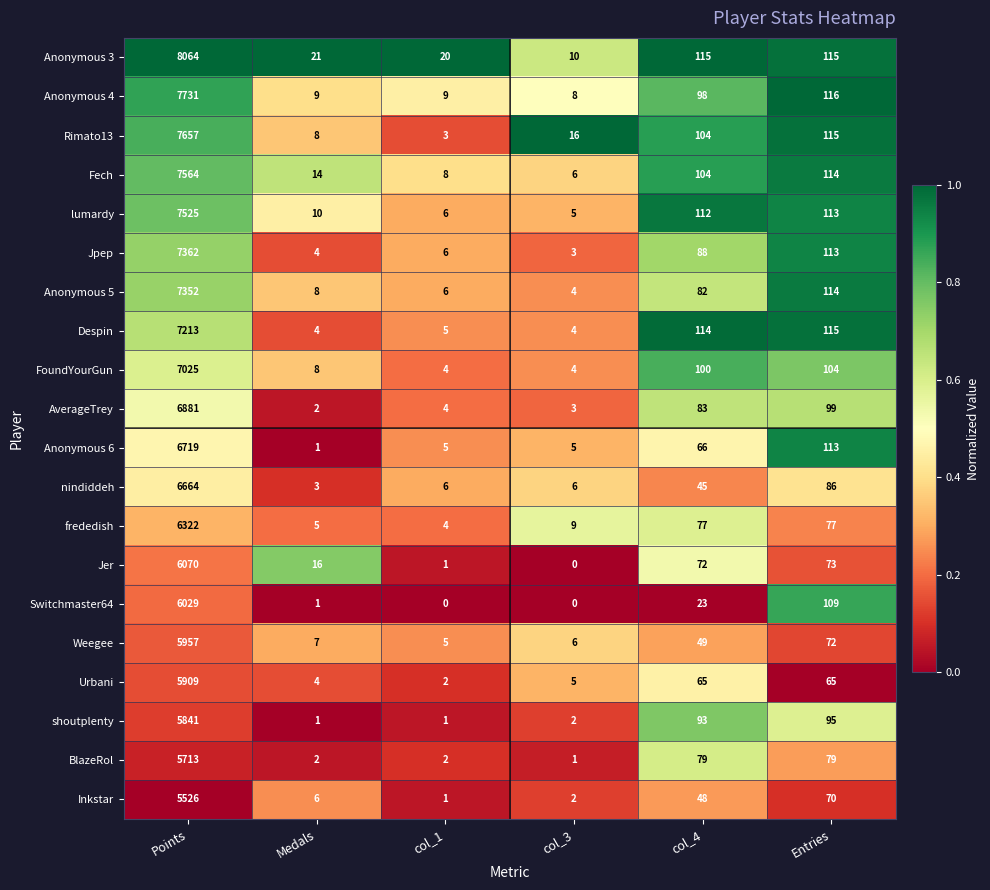

At which category is the sum across all series the highest?

Points